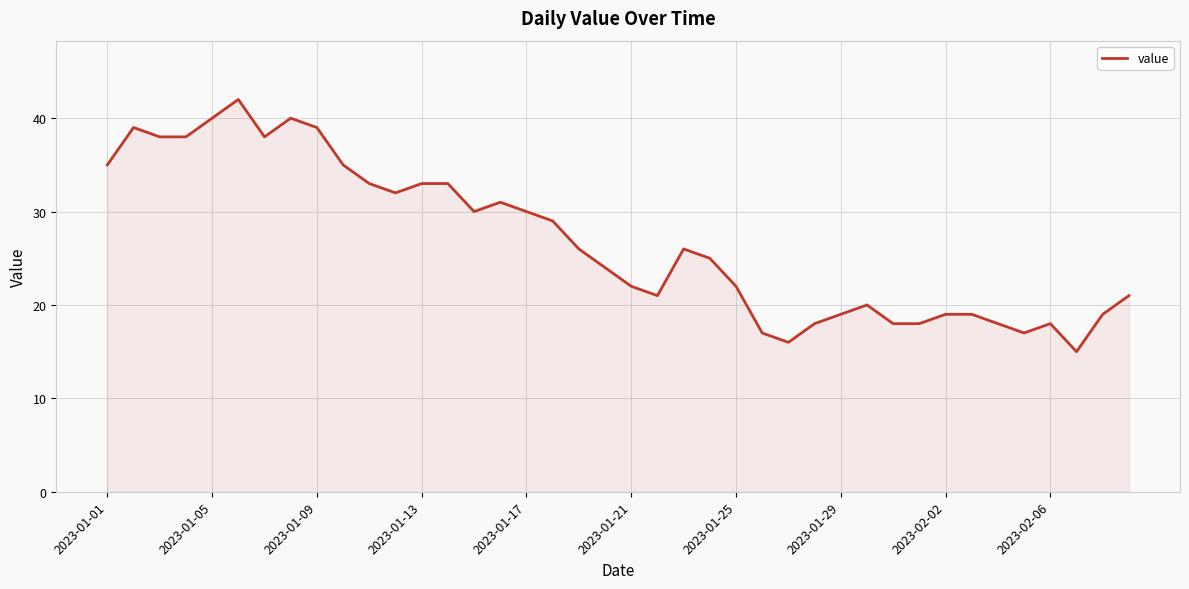

What is the difference between the maximum and minimum values?

27